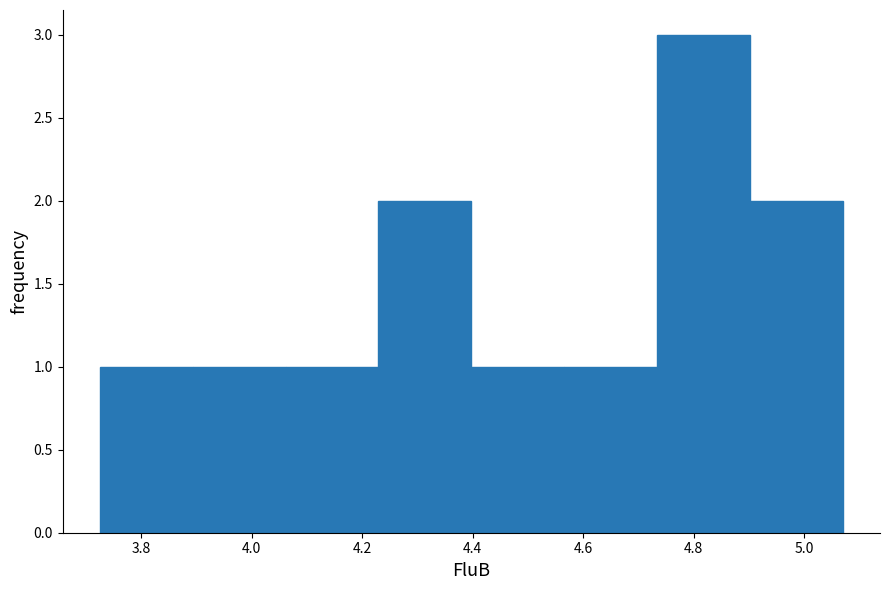

Reading left to right, transcribe this chart: for each bar, give the range it covers on the x-axis and its height. Neither the bar edges nor the heights are printed on the chart, so give them approximately, as read against the axes.

3.72 to 3.90: 1
3.90 to 4.06: 1
4.06 to 4.22: 1
4.22 to 4.40: 2
4.40 to 4.56: 1
4.56 to 4.74: 1
4.74 to 4.90: 3
4.90 to 5.08: 2